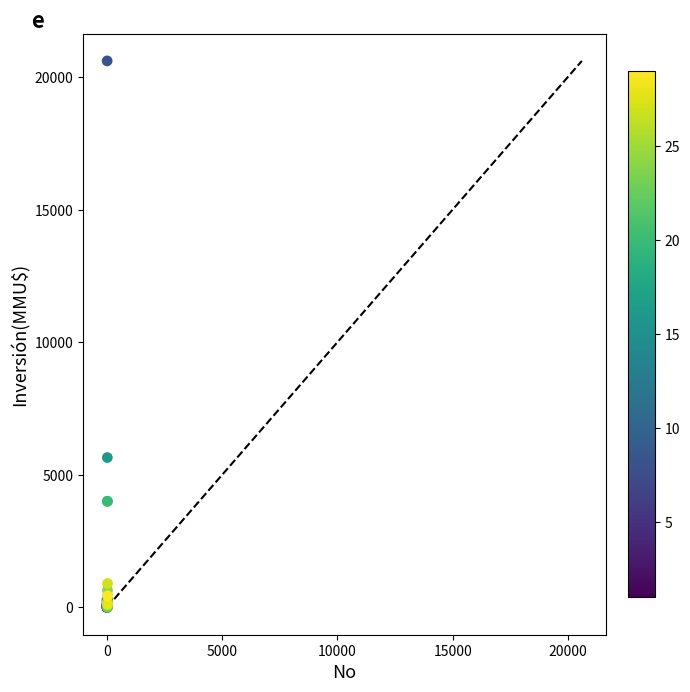

What Y value in the scatter plot is closest to 10302?

5650